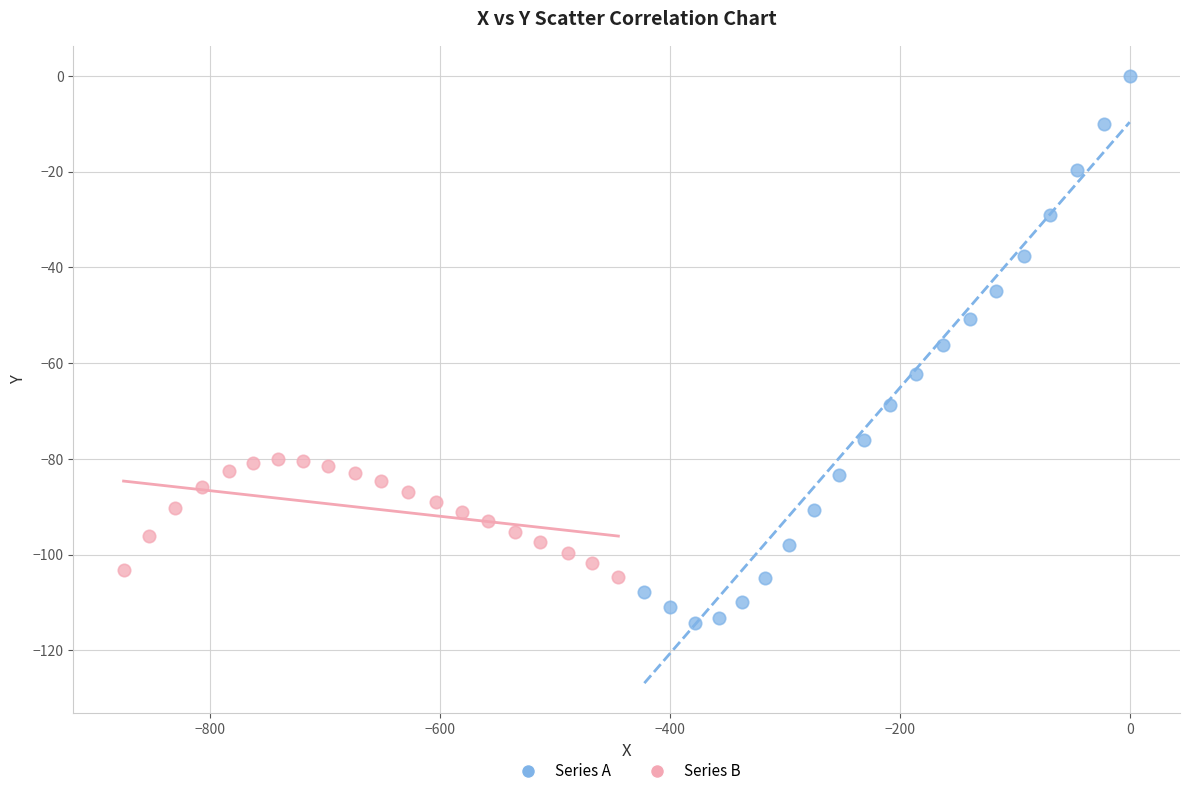

Which series contains the highest Y value?

Series A